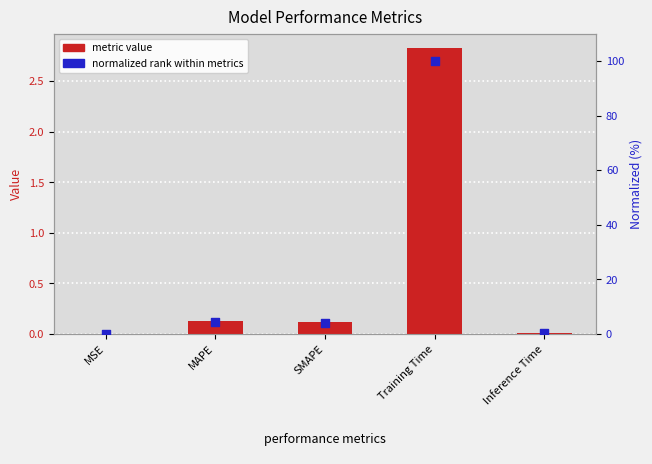

Is the value of normalized rank (%) at MSE greater than the value of metric value at MSE?

Yes